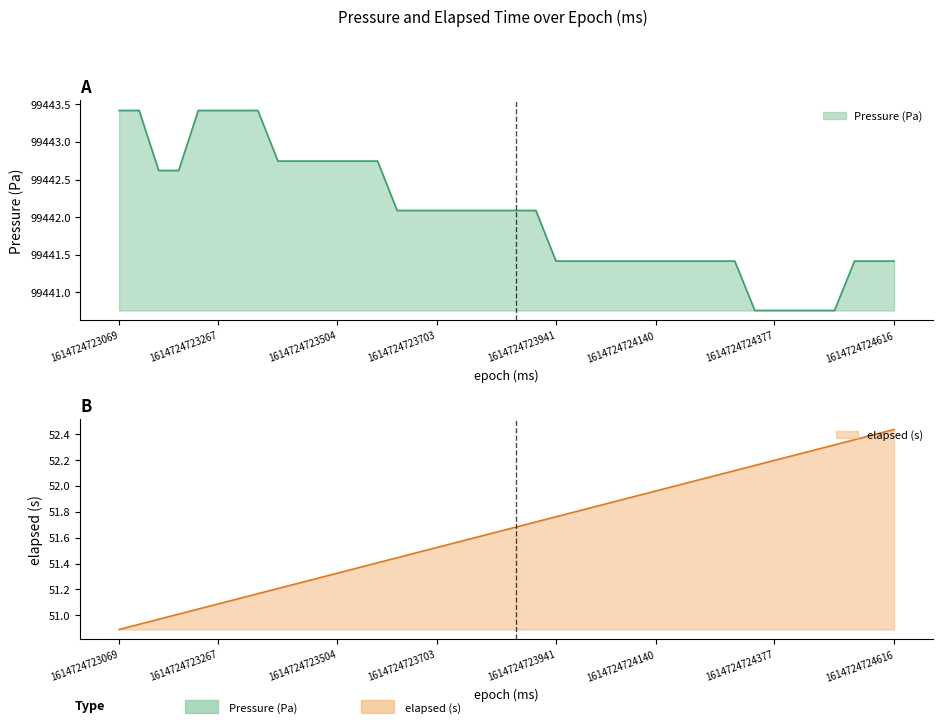

The value of elapsed (s) at 1614724724616 is 89.7. True or false?

False